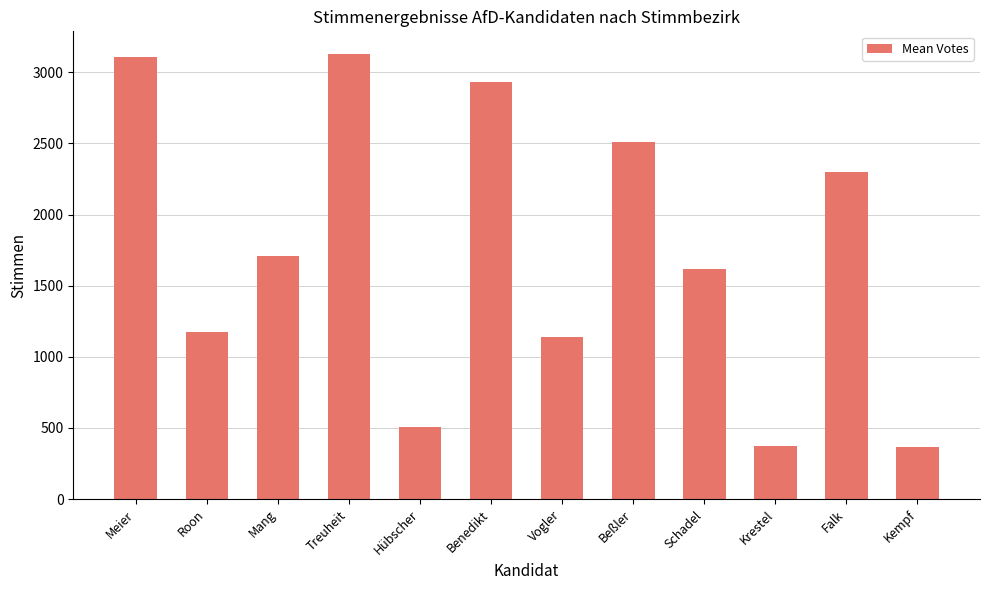

What is the greatest value displayed?

3131.6